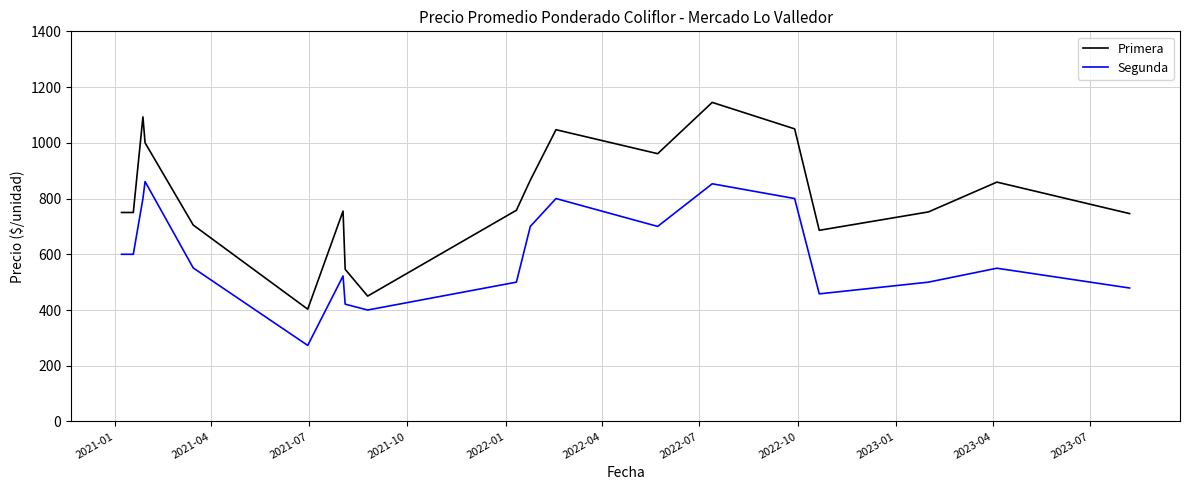

How many series are shown in this chart?

2